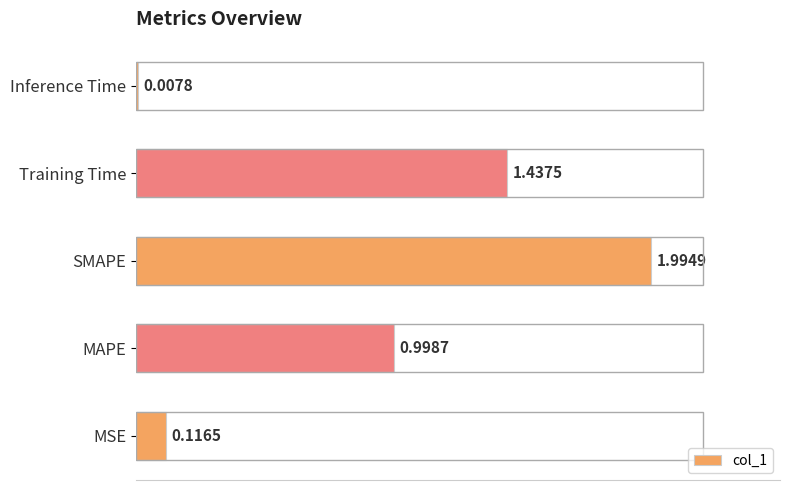

Between SMAPE and Inference Time, which is larger?

SMAPE